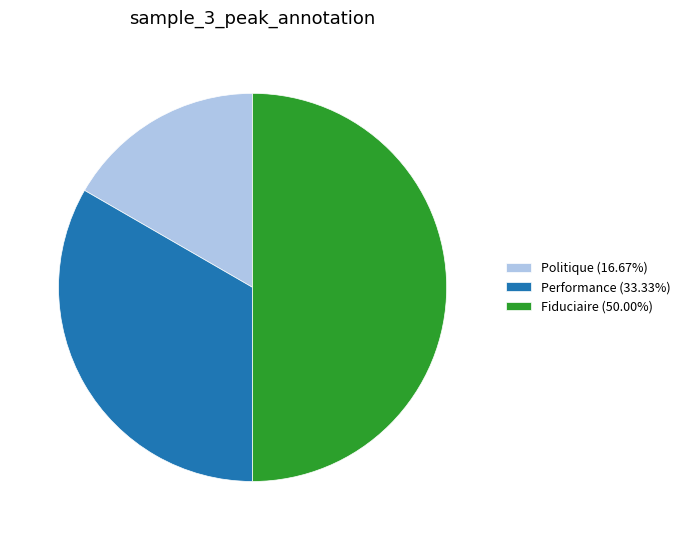

Which slice is the smallest?

Politique